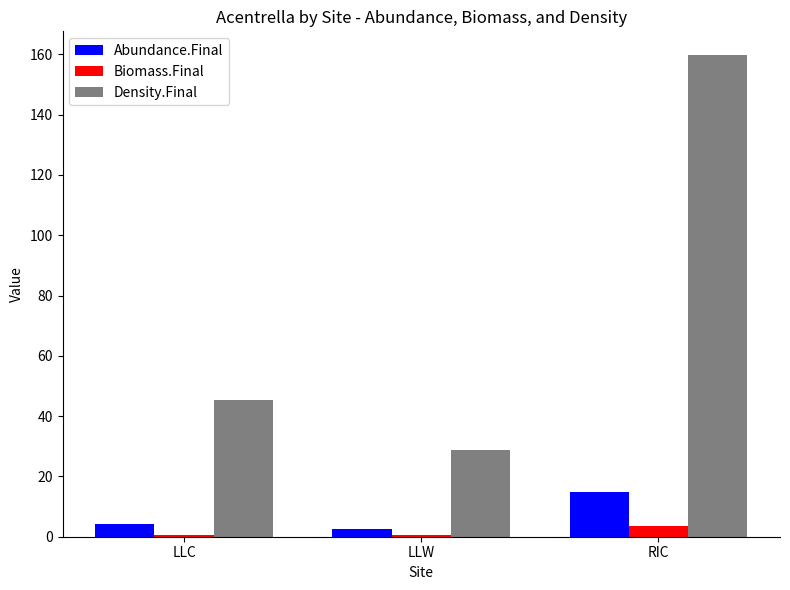

How many groups of bars are there?

3